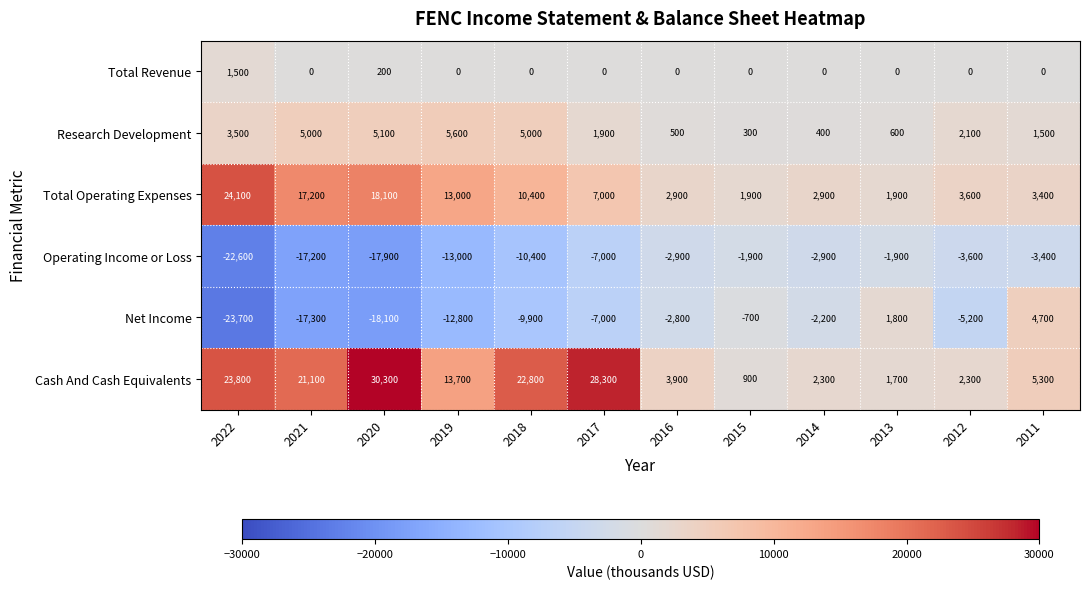

Rank the series by their maximum value, from highest to lowest.

Cash And Cash Equivalents, Total Operating Expenses, Research Development, Net Income, Total Revenue, Operating Income or Loss